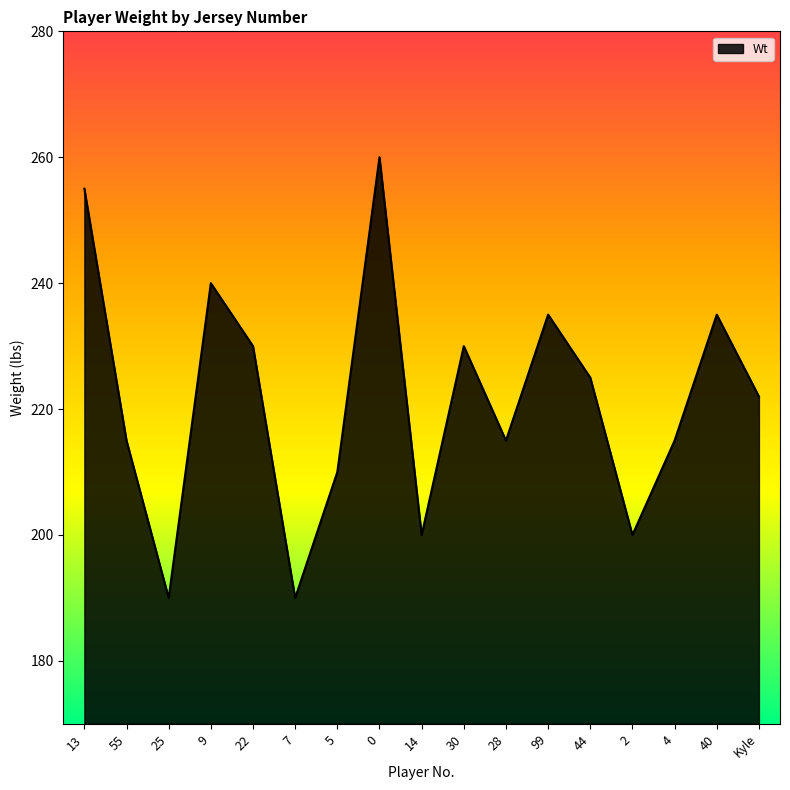

Does the chart have visible grid lines?

No